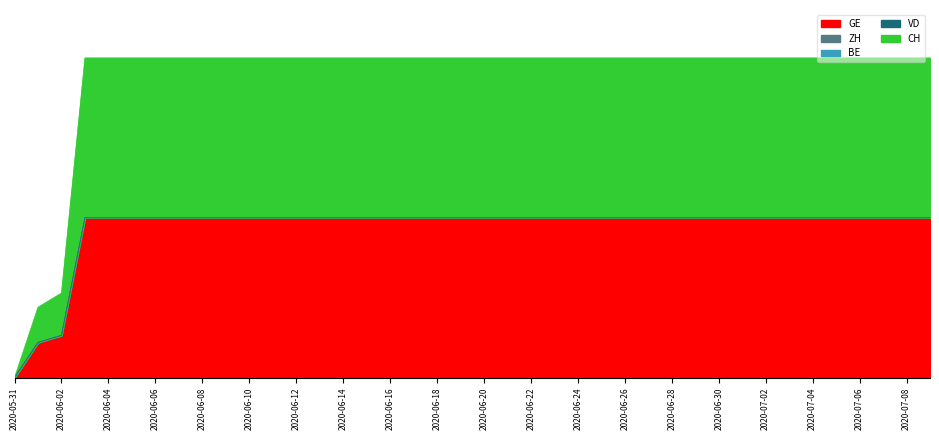

The BE series shows 0 at 2020-06-10. True or false?

True